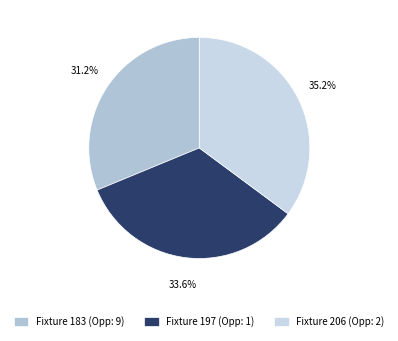

True or false: Fixture 206 accounts for 22% of the total.

False